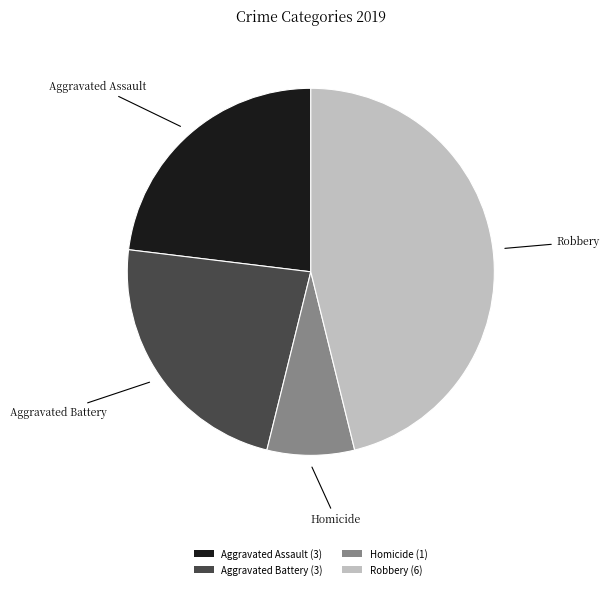

Is there any slice that represents more than half of the pie?

No